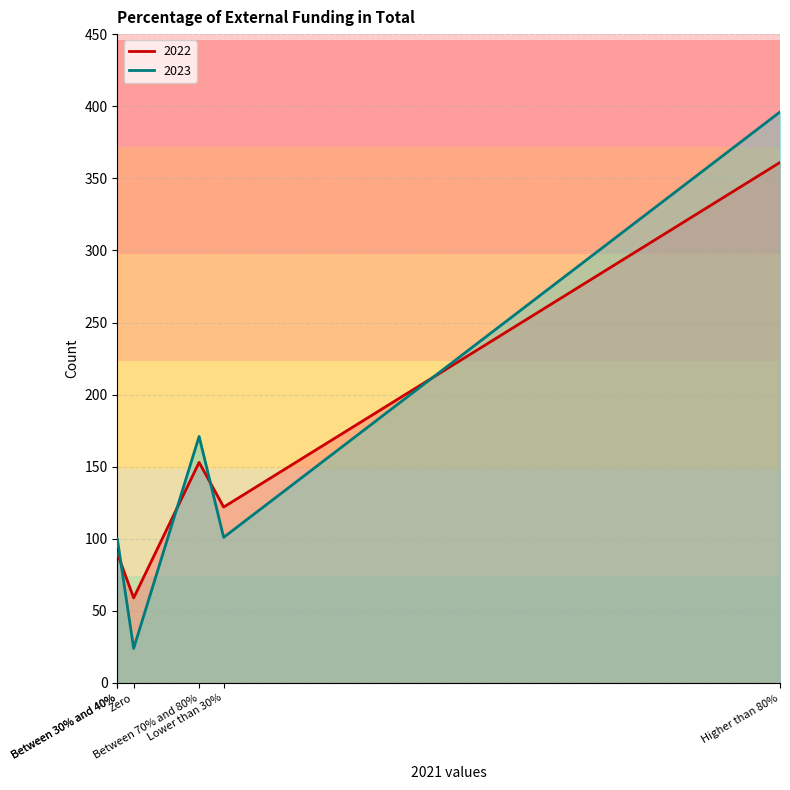

True or false: 2022 and 2023 intersect in this chart.

True